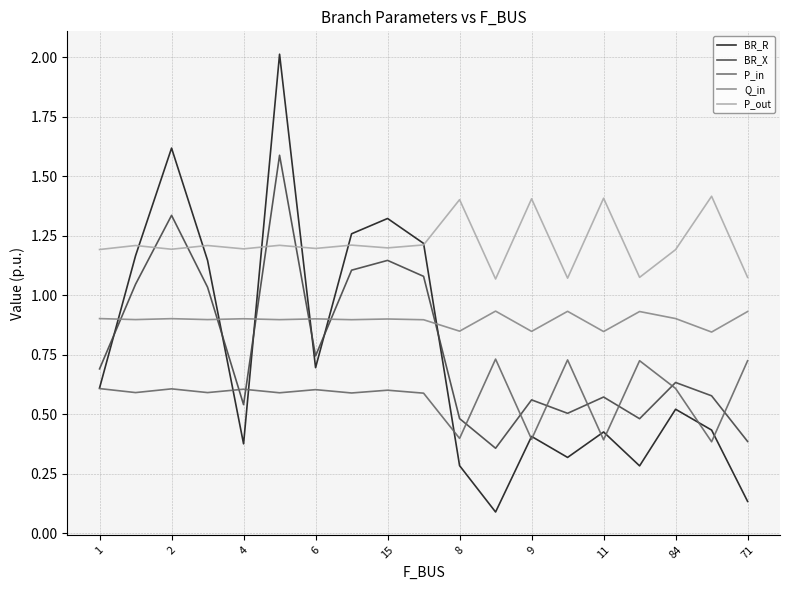

Does the chart have visible grid lines?

Yes